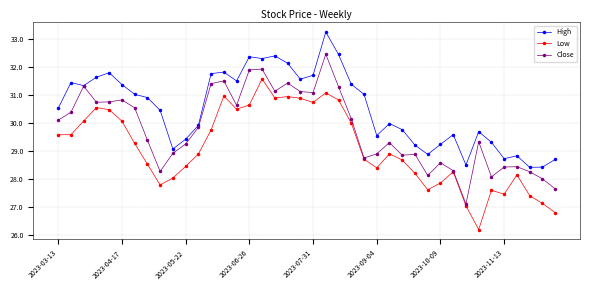

What is the sum of all Low values?

1164.4